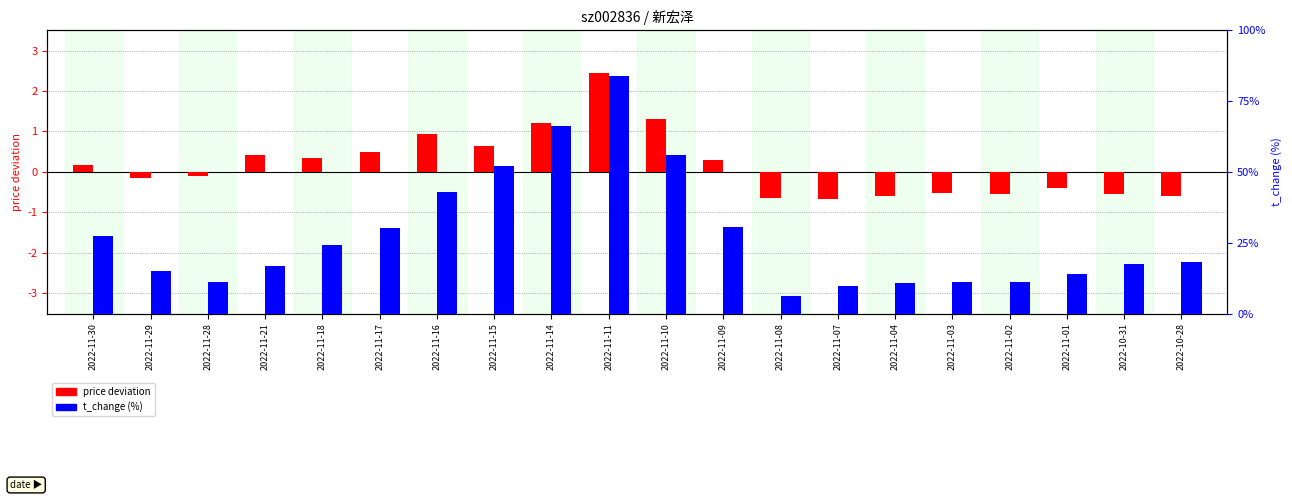

How many values in the price deviation series exceed 0?

10